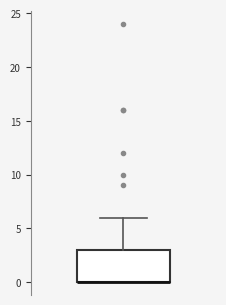

Read this box plot against the y-axis: the position of the median line, the range covered by the box, and the ends of both whiskers. The values are not printed on the chart, so give them approximately, as read against the axis.

median 0 (drawn on the box's lower edge), box 0 to 3, whiskers 0 to 6